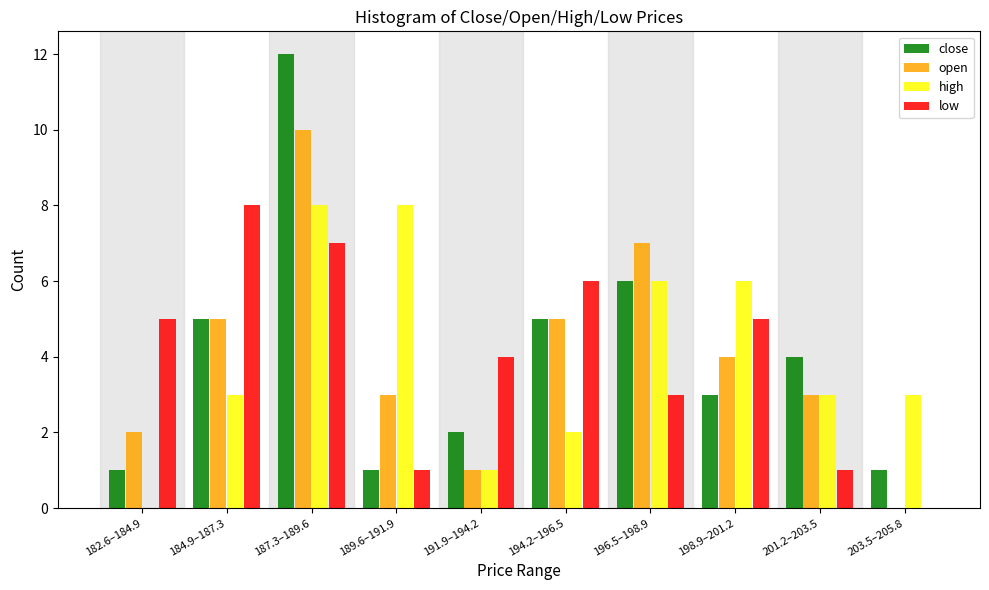

Which label corresponds to the largest value in the chart?

187.3–189.6